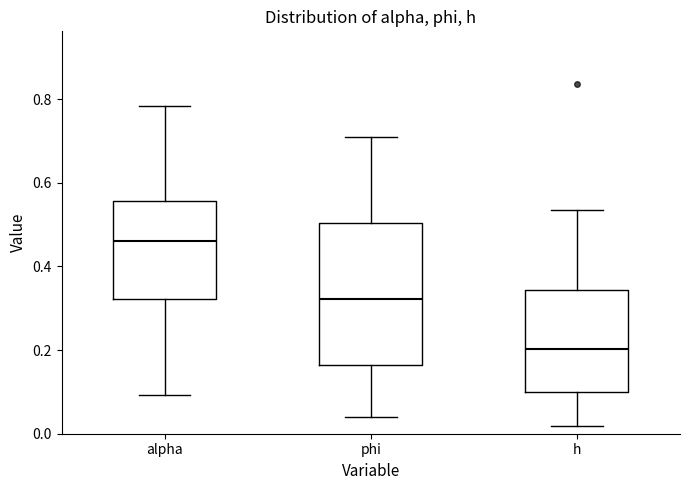

Reading left to right, transcribe this box plot: for each box, give where its median line is, the range the box spans, and where its two whiskers end, as read against the y-axis. The values are not printed on the chart, so give them approximately, as read against the axis.

alpha: median 0.46, box 0.32 to 0.56, whiskers 0.10 to 0.78
phi: median 0.32, box 0.16 to 0.50, whiskers 0.04 to 0.70
h: median 0.20, box 0.10 to 0.34, whiskers 0.02 to 0.54